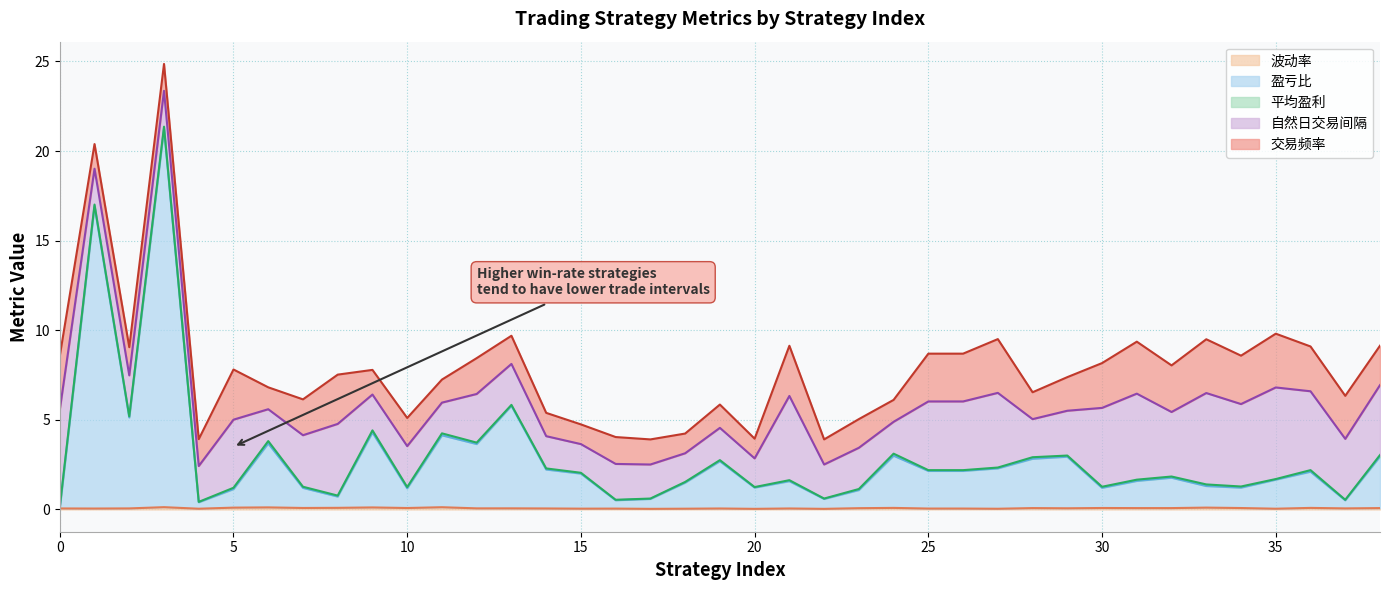

How many lines are shown in the chart?

5